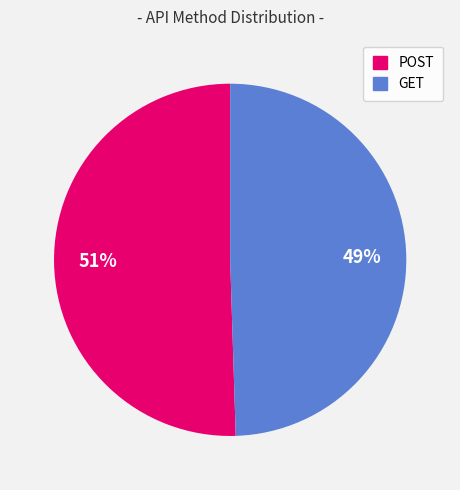

How many slices are in this pie chart?

2